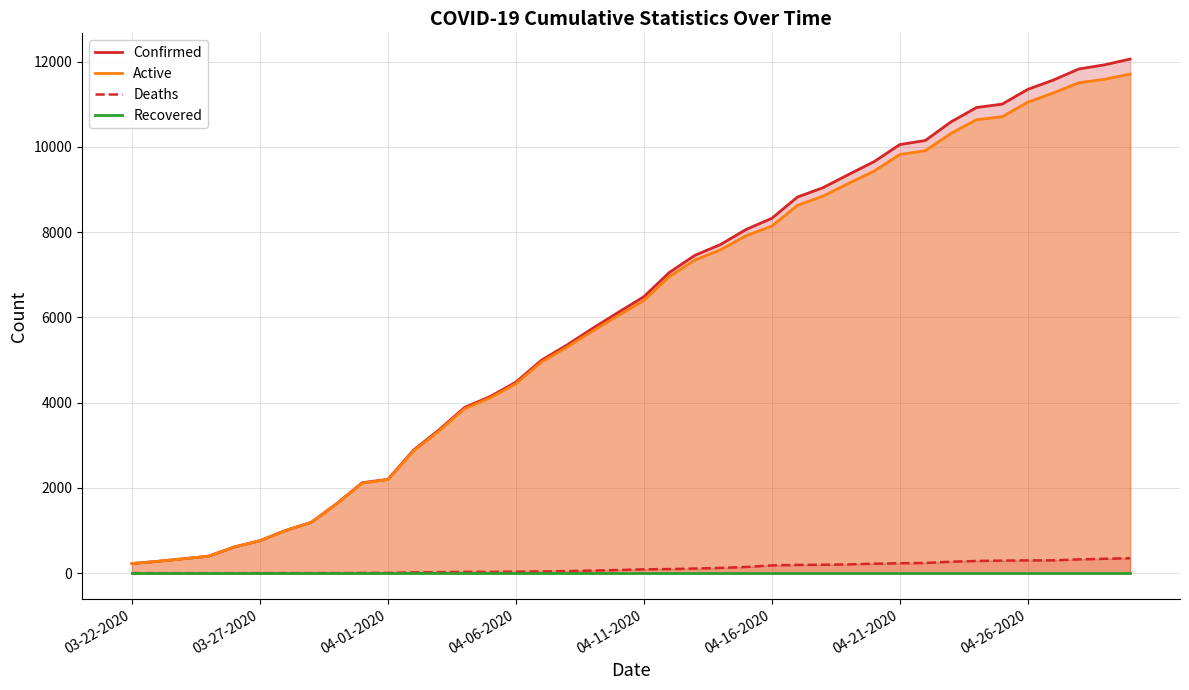

At how many categories does at least one series exceed 3457?

27